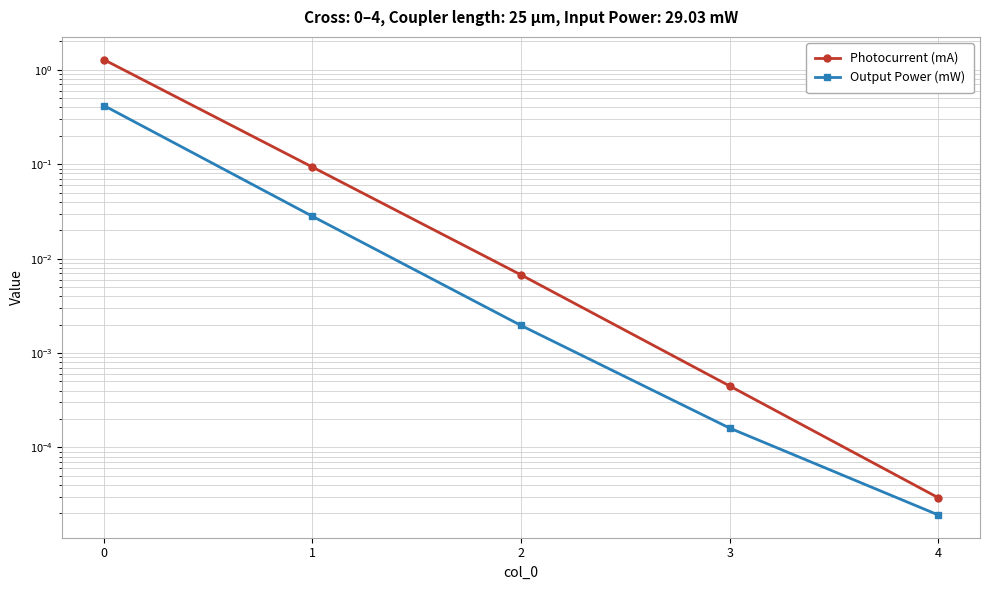

Between 0 and 4, which series saw the biggest shift?

Photocurrent (mA)